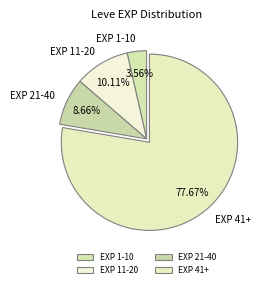

Between EXP 1-10 and EXP 11-20, which is larger?

EXP 11-20